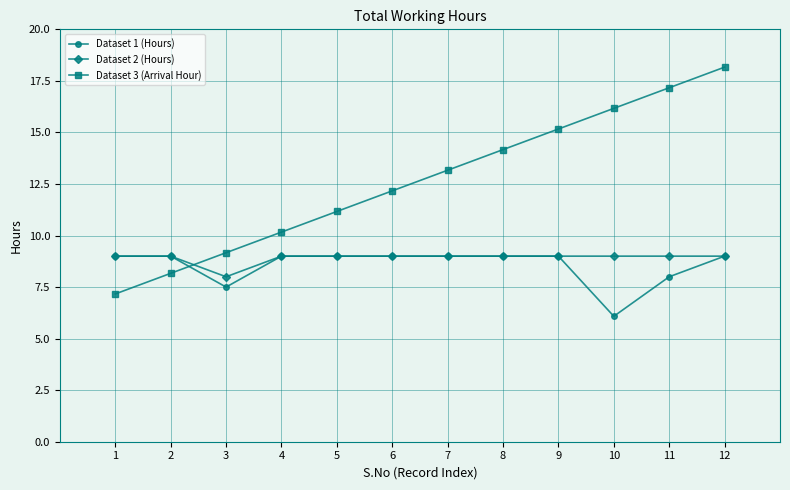

Count the Dataset 2 (Hours) values in the range 9 to 10.

11